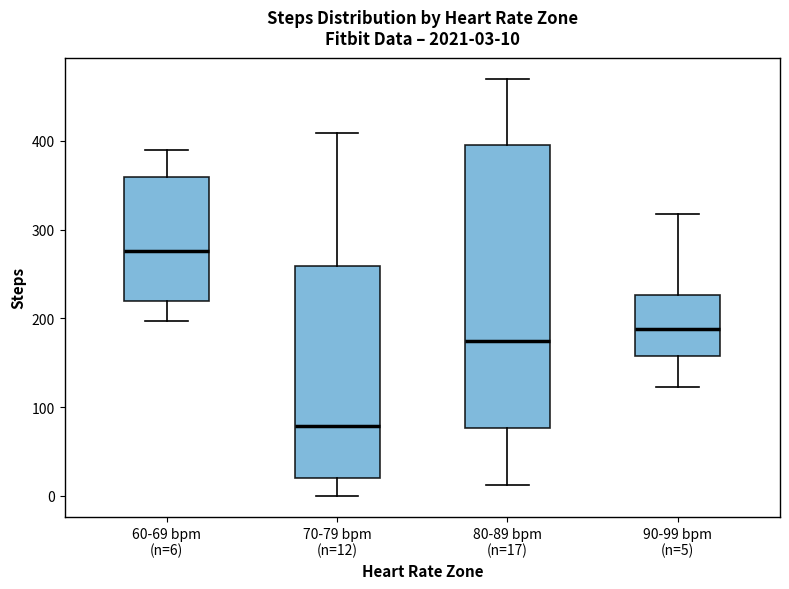

Which box is the tallest, from its lower edge to its upper edge?

80-89 bpm (n=17)